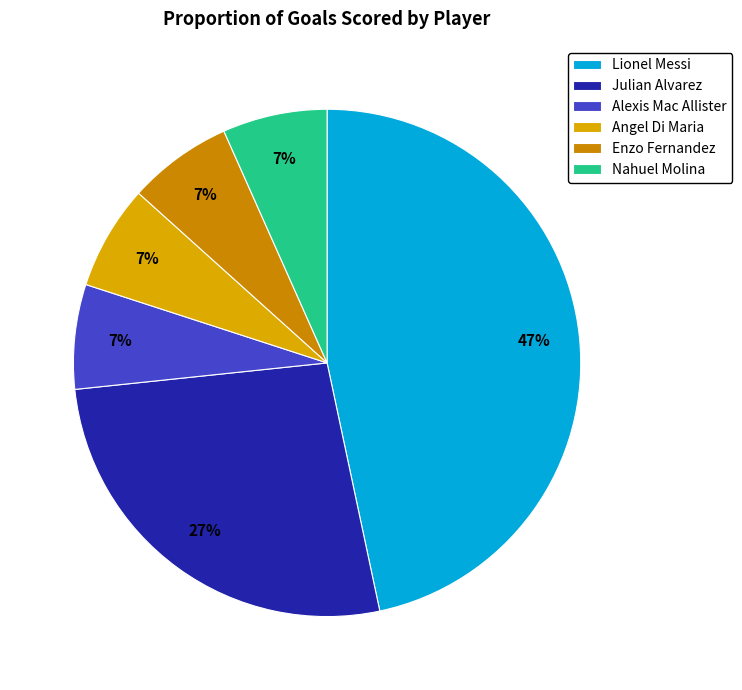

What portion of the pie excludes Enzo Fernandez?

93.3%